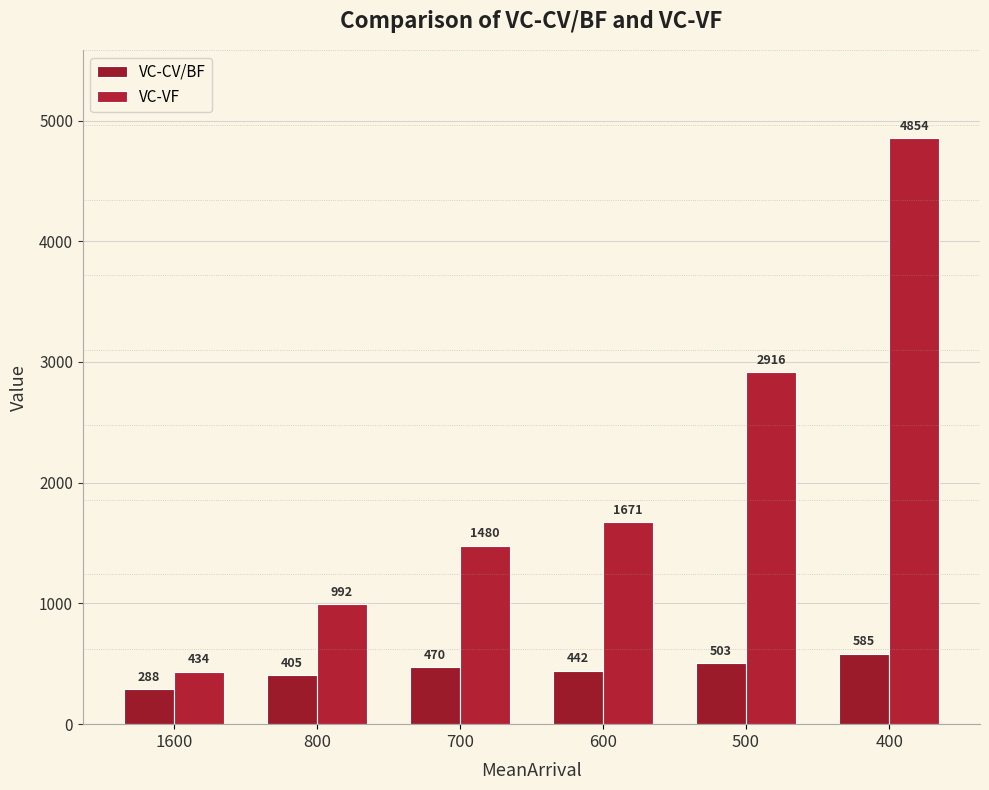

Rank the series by their maximum value, from highest to lowest.

VC-VF, VC-CV/BF